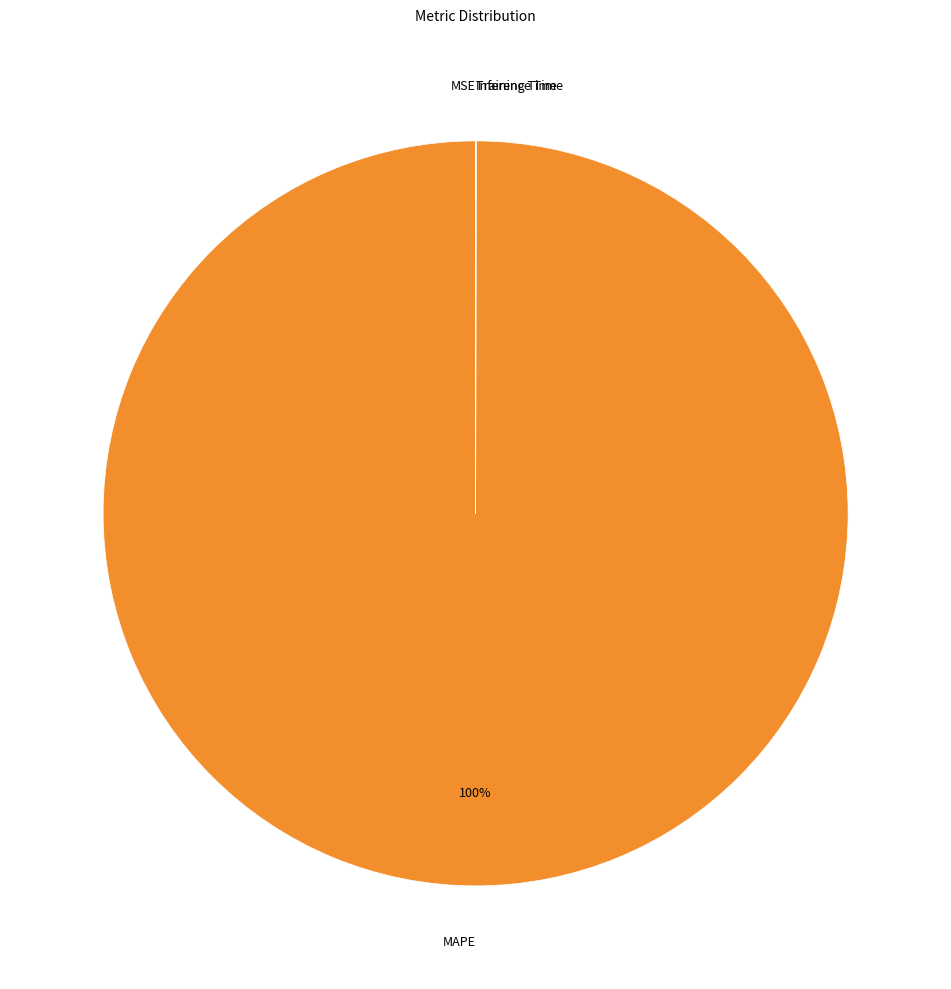

Is it true that MAPE is 100% of the pie?

True